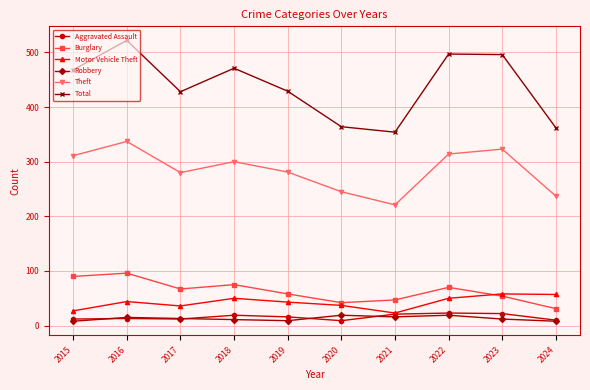

At which category does Theft reach its first local valley?

2017